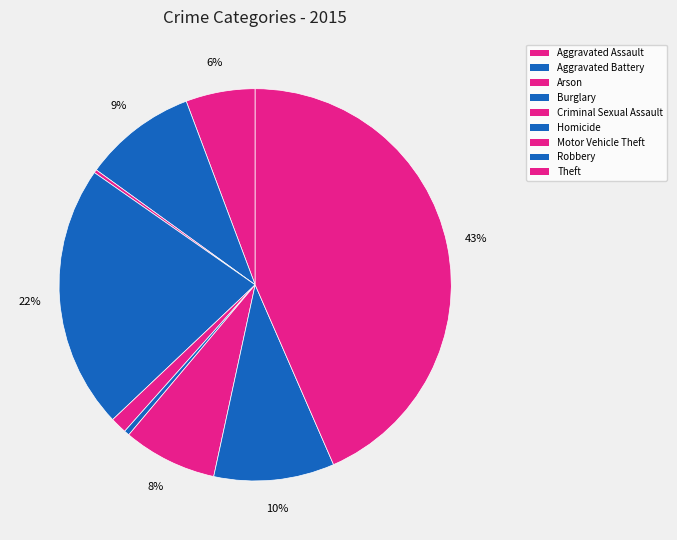

What is the largest slice in the pie chart?

Theft